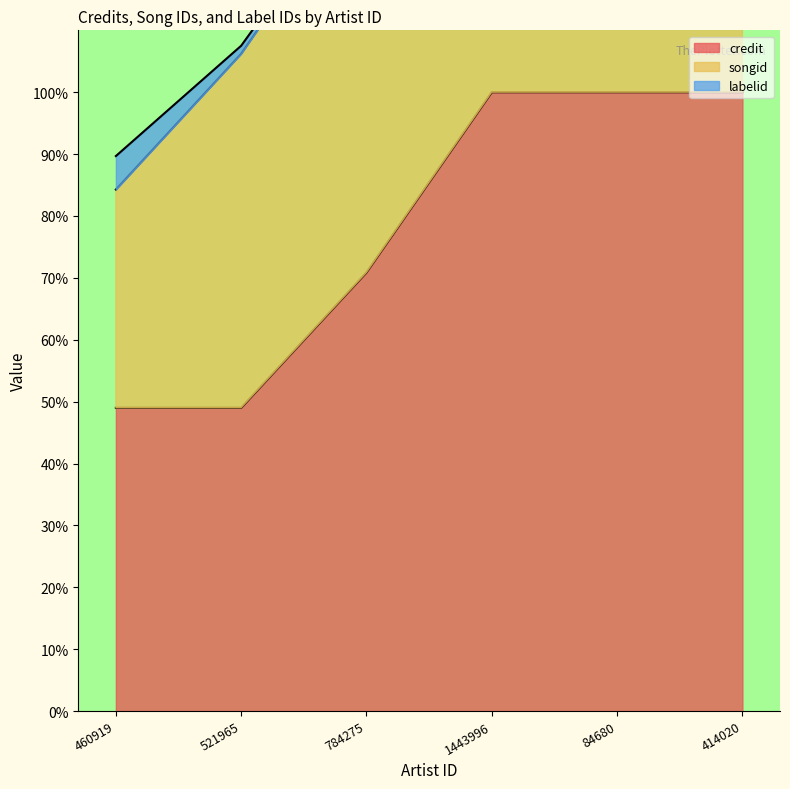

True or false: credit and songid cross at least once.

False